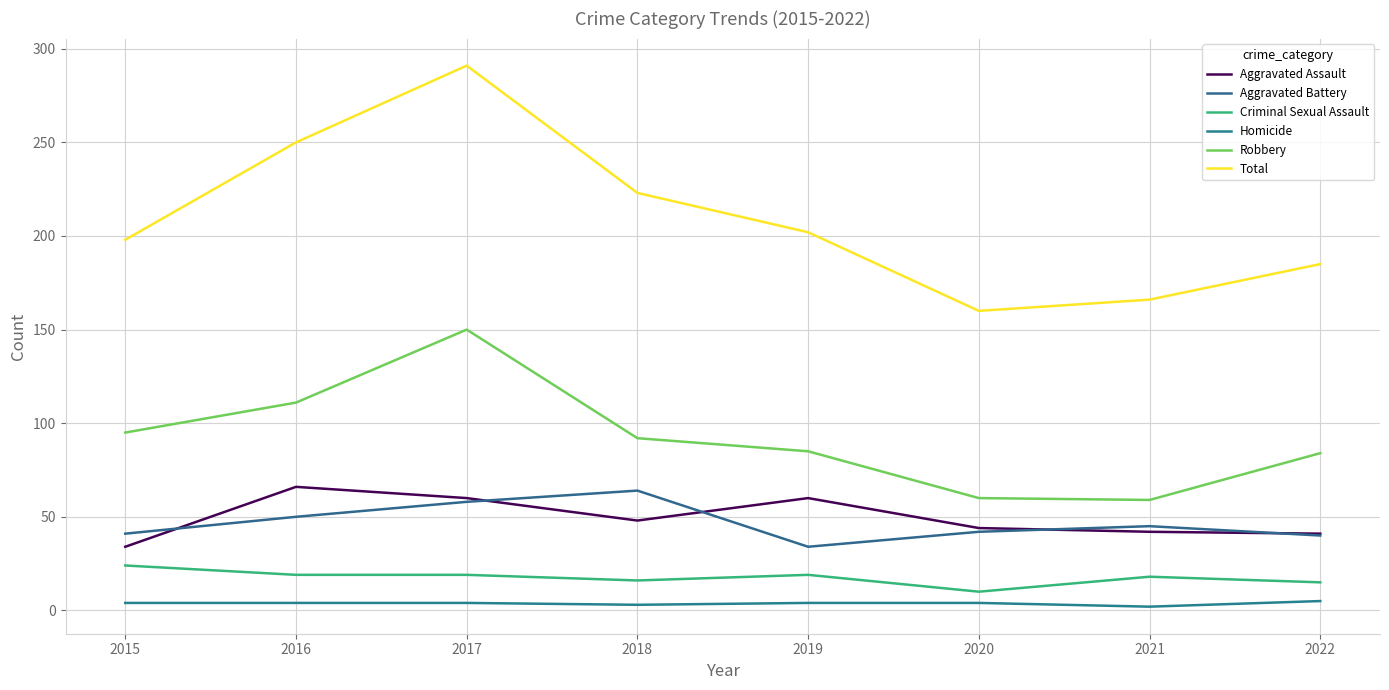

True or false: Aggravated Battery and Homicide intersect in this chart.

False